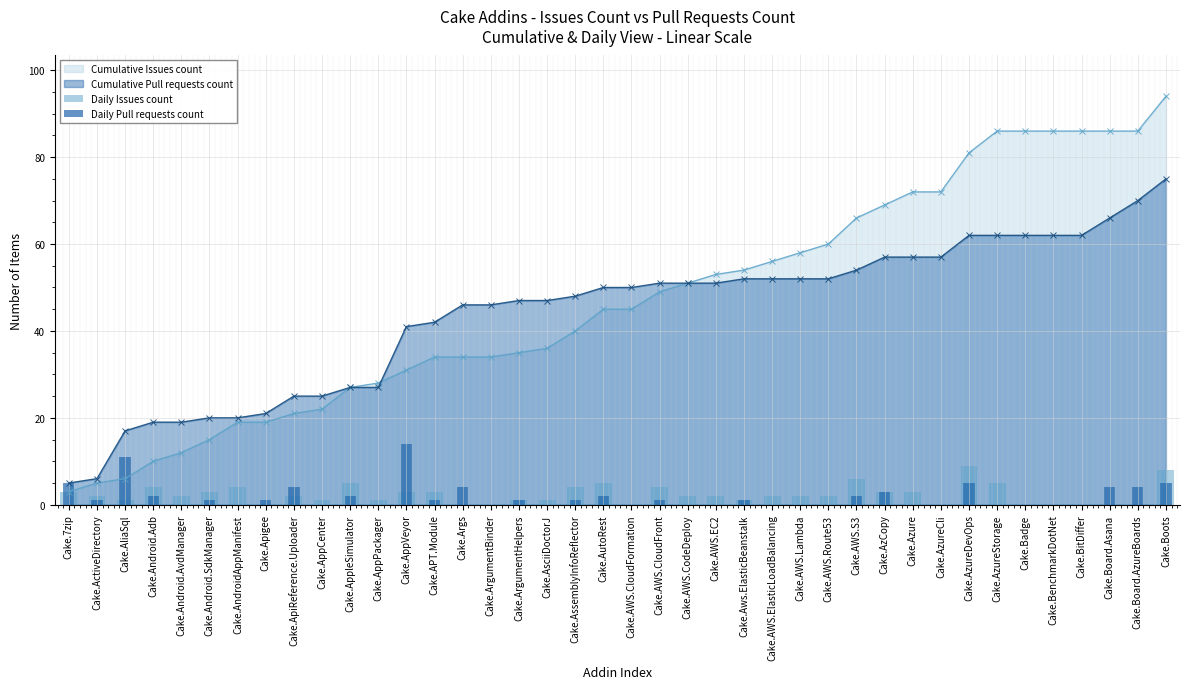

Count the number of categories in the chart.

40